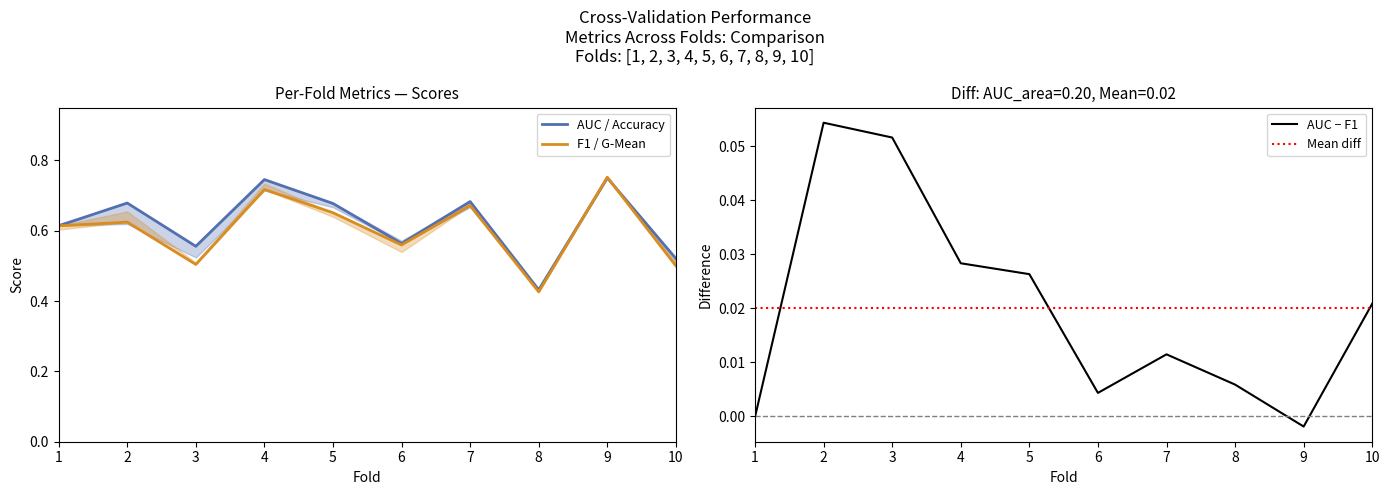

At which label is accuracy closest to 0?

8